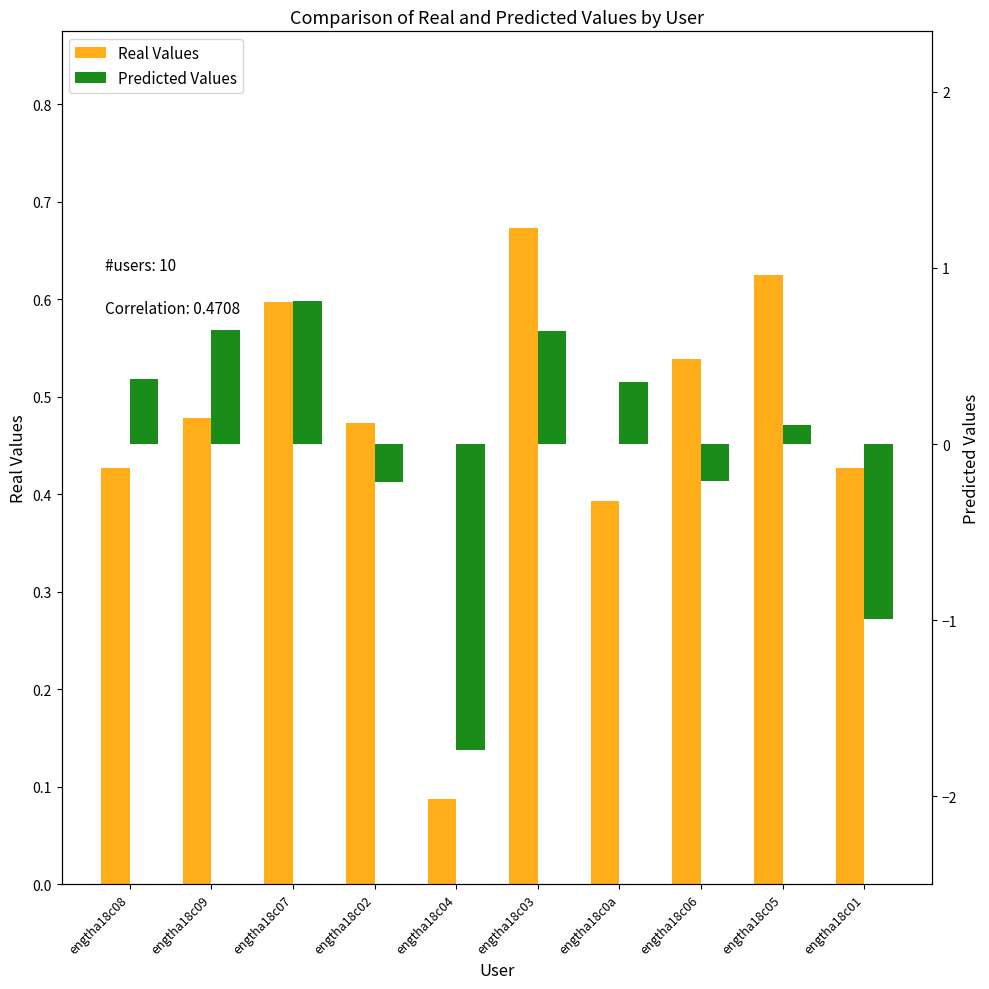

What is the label of the 8th bar from the right?

engtha18c07